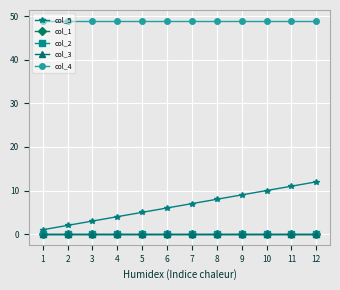

At which label does col_3 reach its minimum?

1